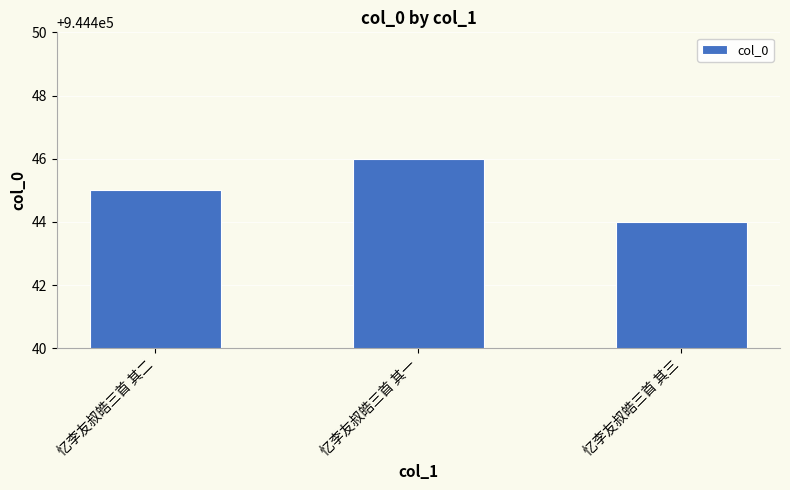

Which category has the lowest value across all series?

忆李友叔皓三首 其三